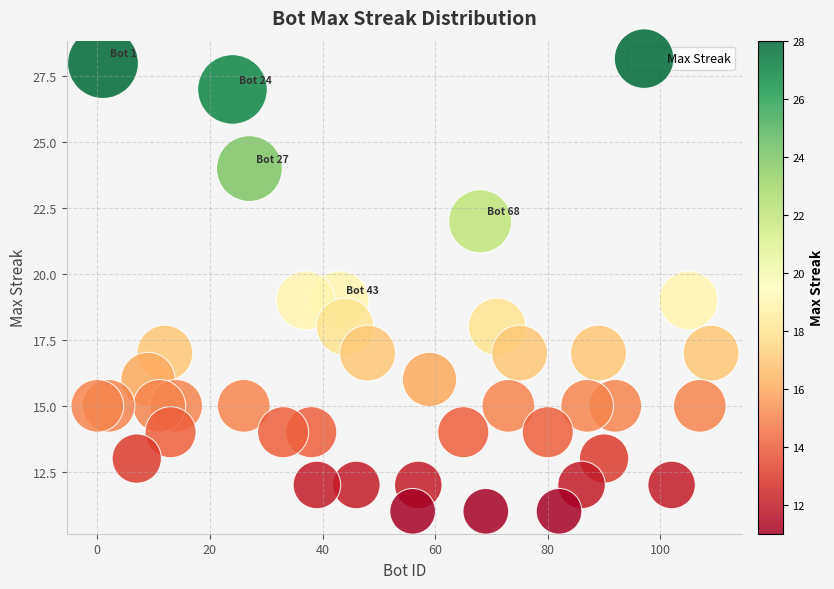

What is the range of Y values (max minus min)?

17